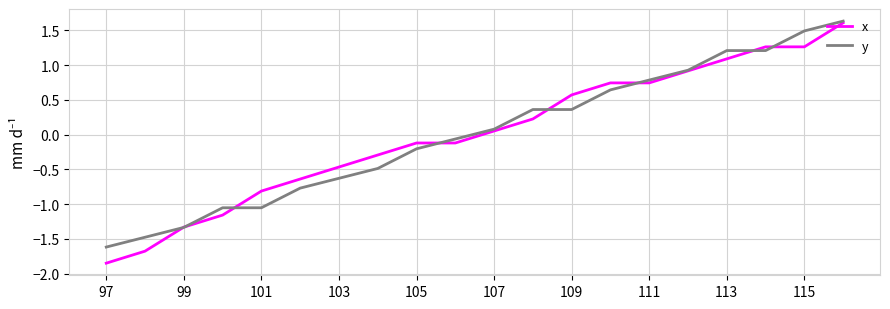

What are all the series names shown in the legend?

x, y